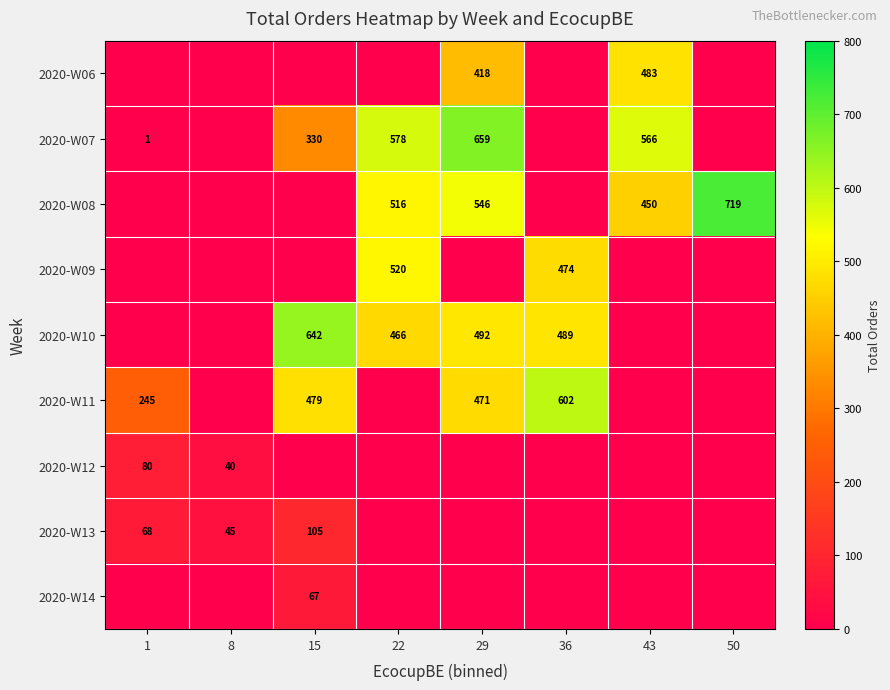

What is the difference between the highest and lowest values at 22?

578.0